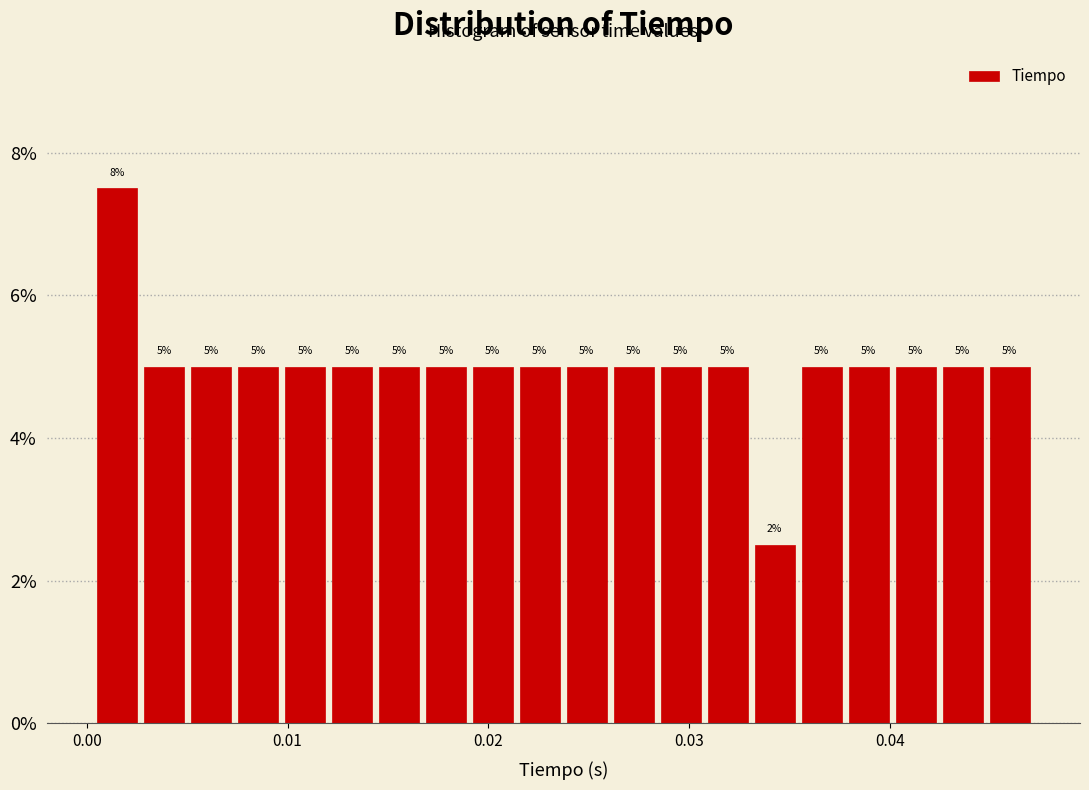

Read against the x-axis, roughly where is the centre of the tallest bar?

0.002